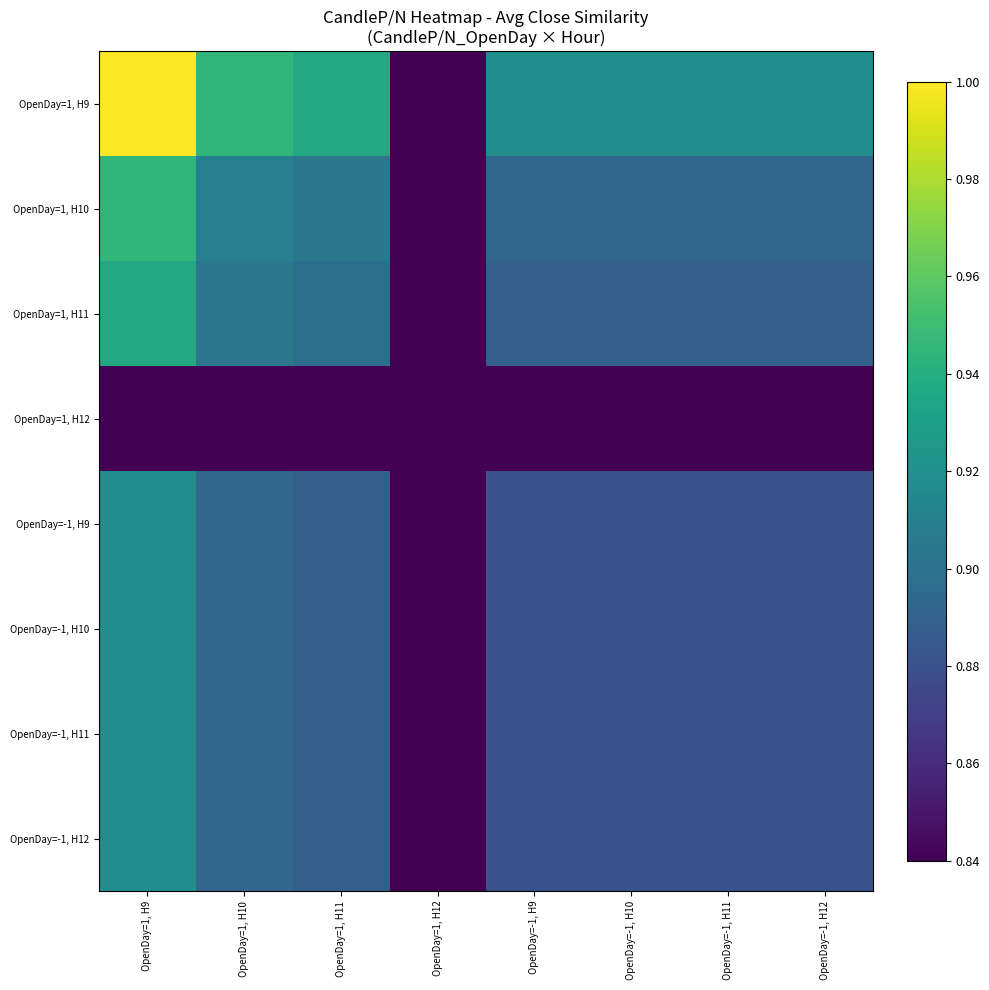

Which label corresponds to the largest value in the chart?

OpenDay=1, H9